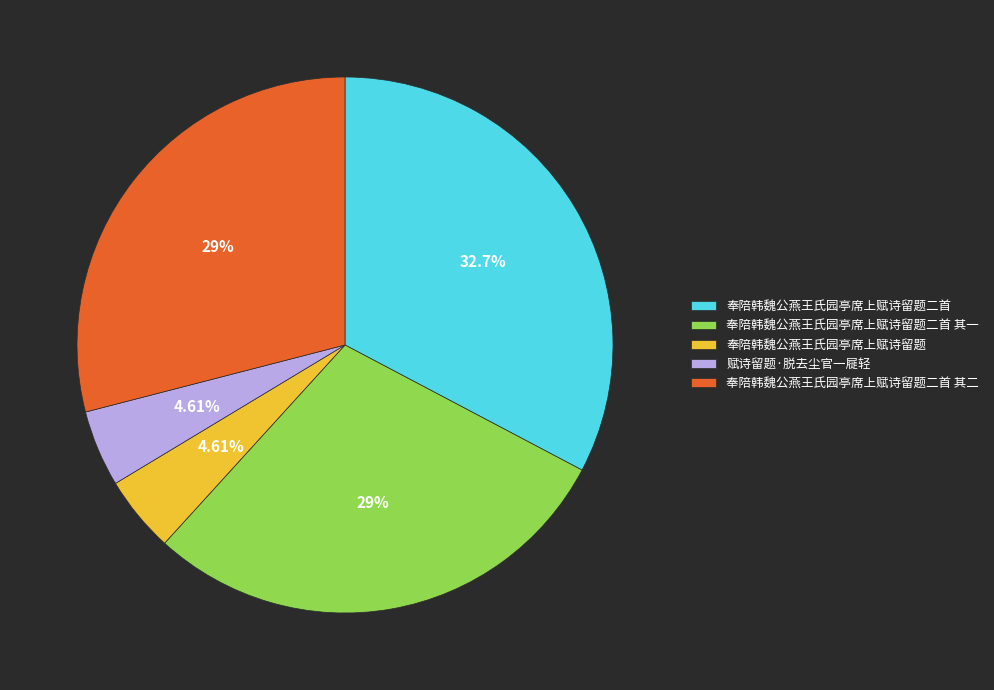

To the nearest percent, what percentage of the pie is 赋诗留题·脱去尘官一屣轻?

5%